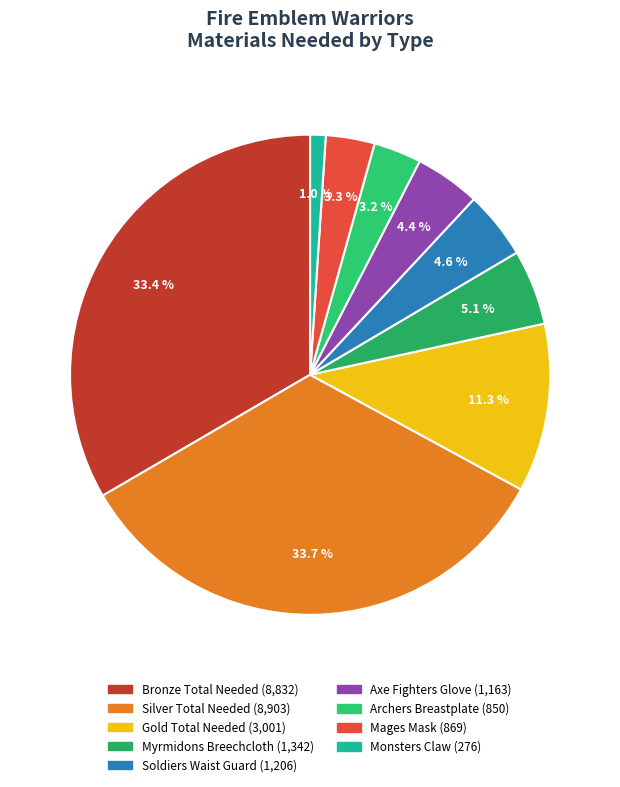

Does any single category account for the majority?

No